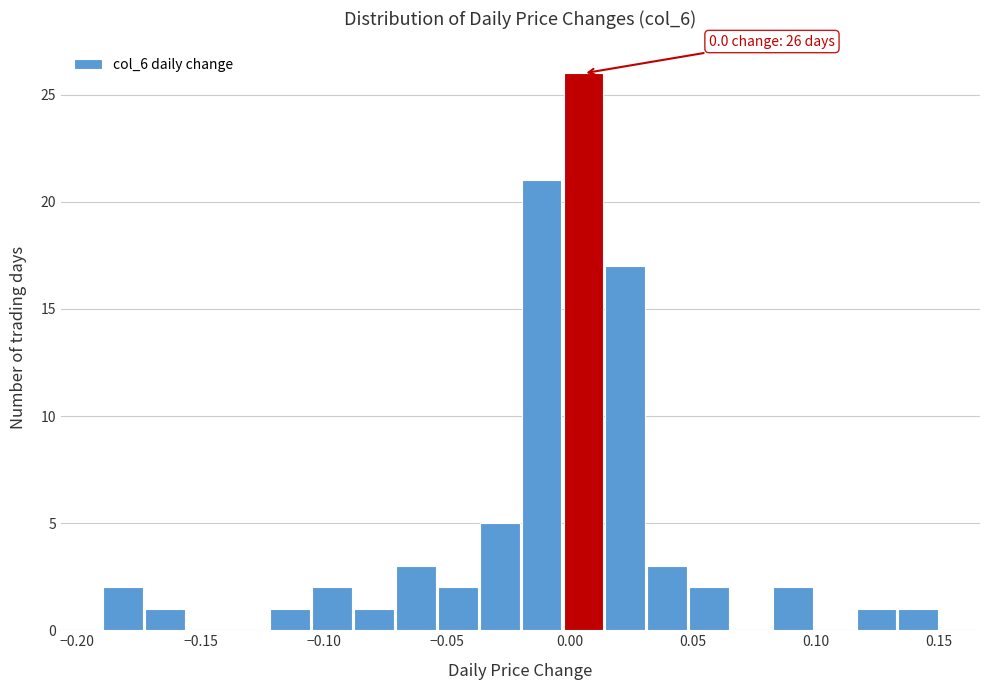

Around what value on the x-axis is the tallest bar? Give the approximate position of its centre, as read against the axis.

0.005